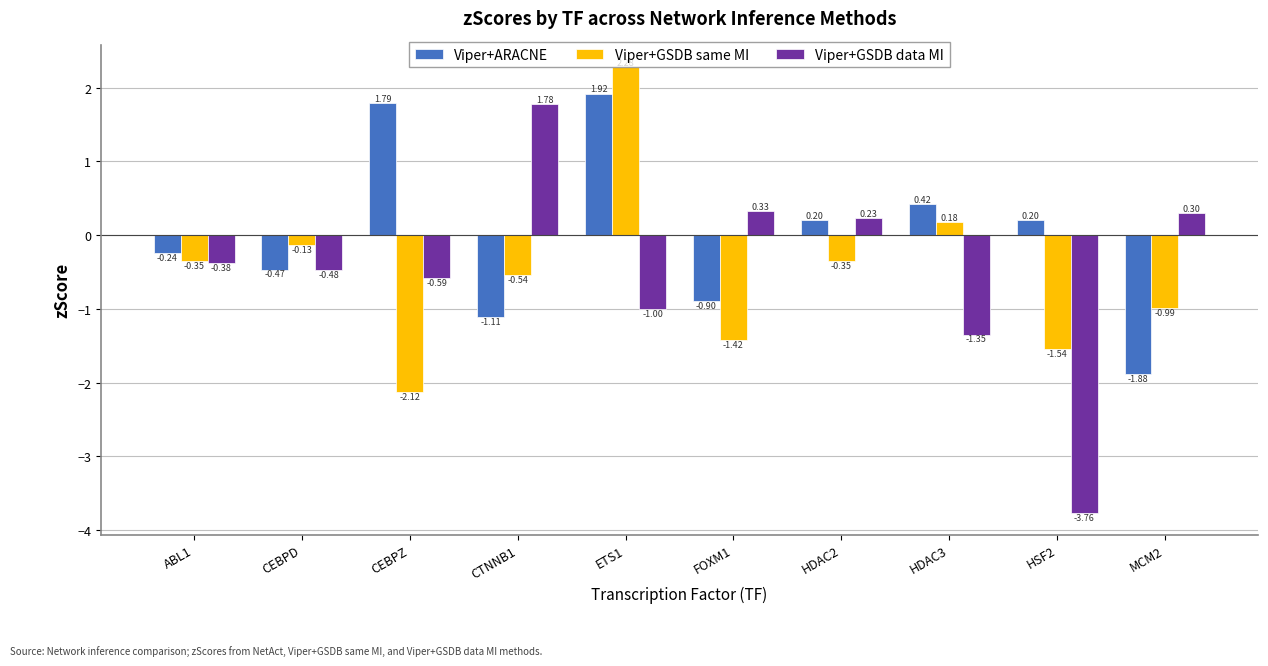

Which series changed the most between FOXM1 and HDAC2?

Viper+ARACNE